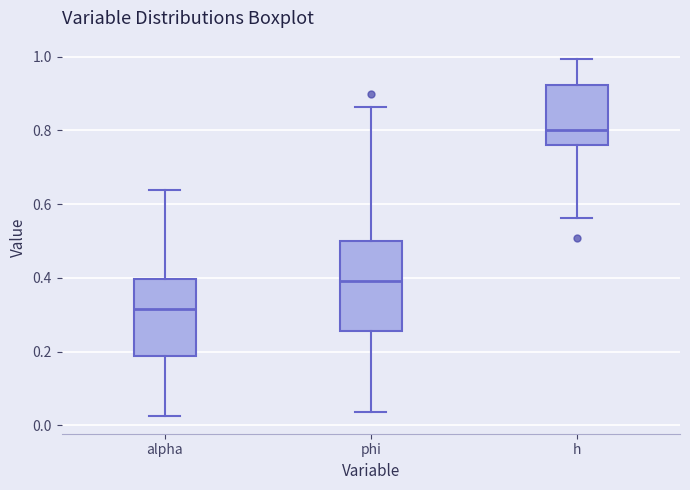

Which box is the tallest, from its lower edge to its upper edge?

phi